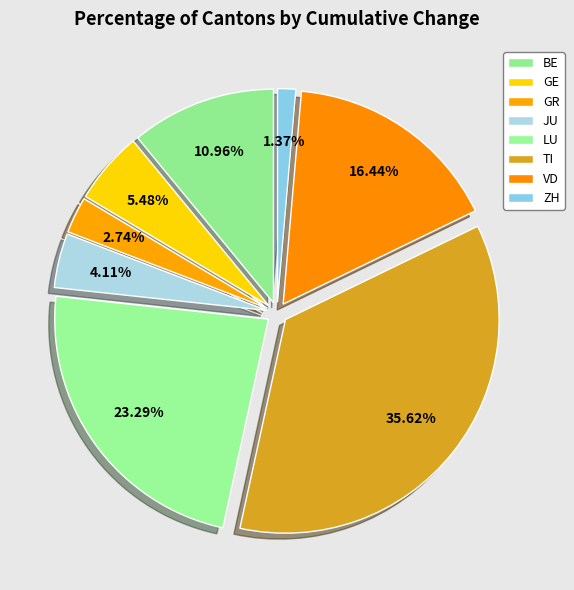

To the nearest percent, what percentage of the pie is GR?

3%